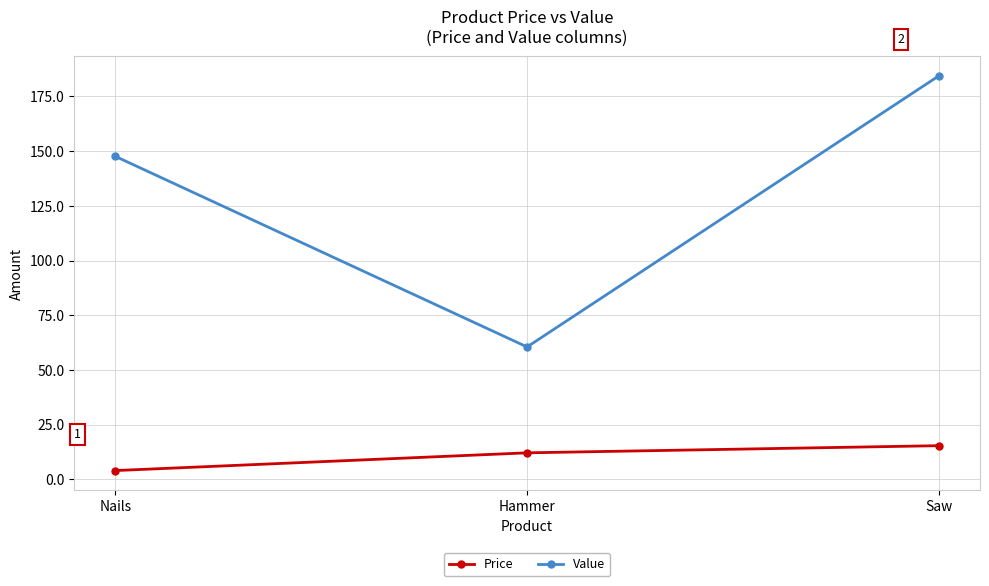

Rank the series by their average value, from highest to lowest.

Value, Price